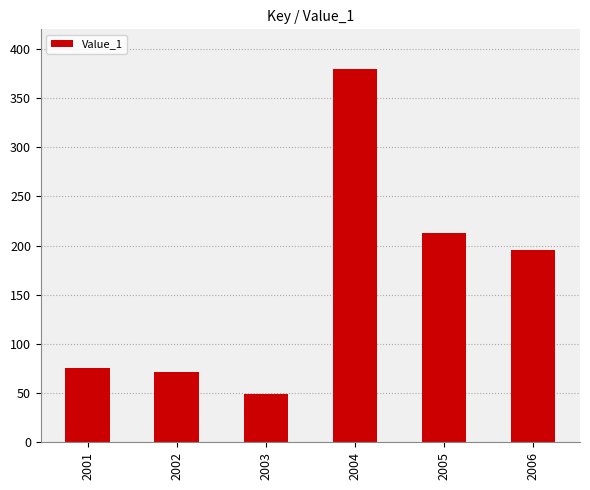

What is the value of the 3rd bar from the left?

49